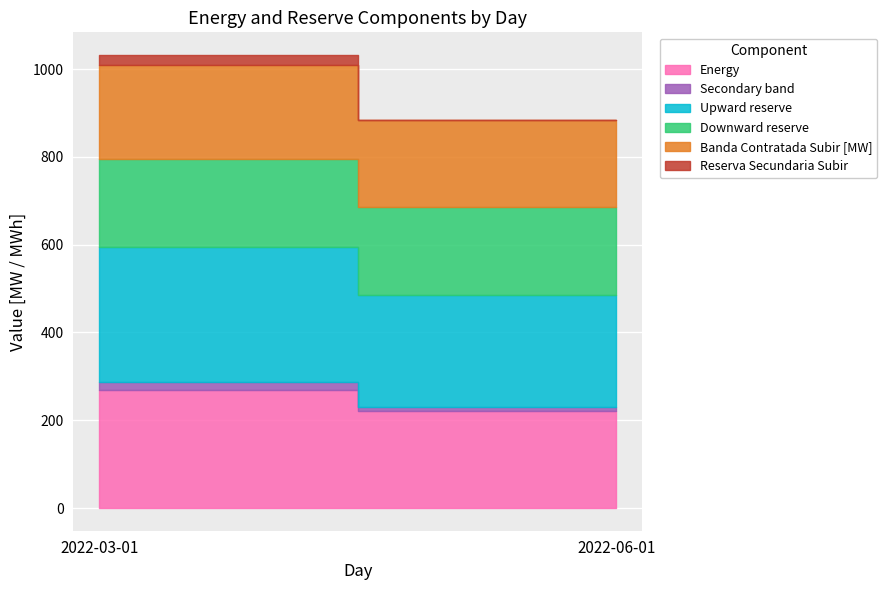

What is the lowest value of the Secondary band series?

7.1